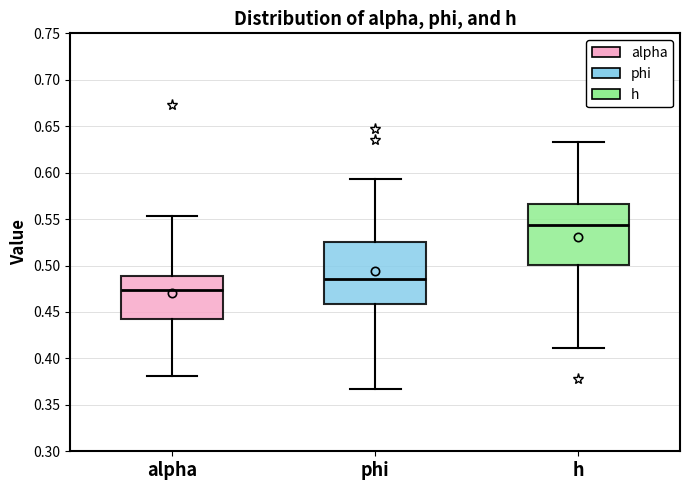

Which box has the highest median line?

h